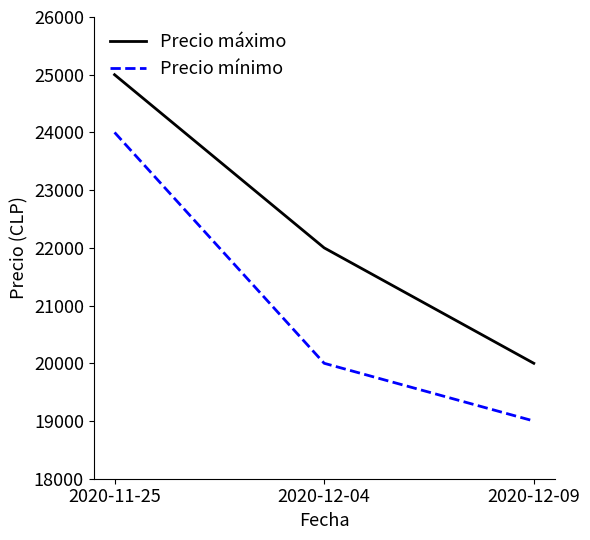

Where is Precio mínimo nearest to the value 21500?

2020-12-04